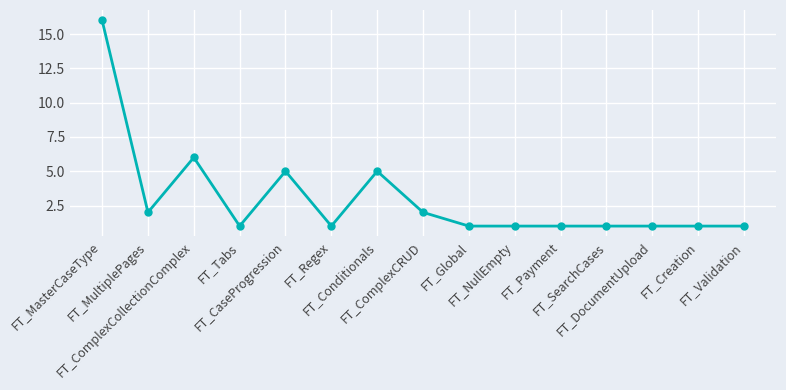

True or false: the data has more than 0 interior local peaks.

True